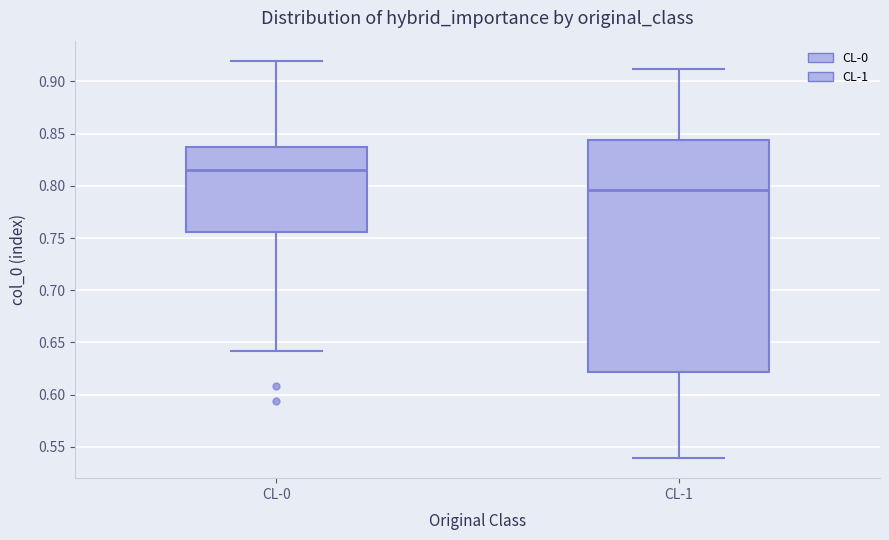

Which box is the tallest, from its lower edge to its upper edge?

CL-1